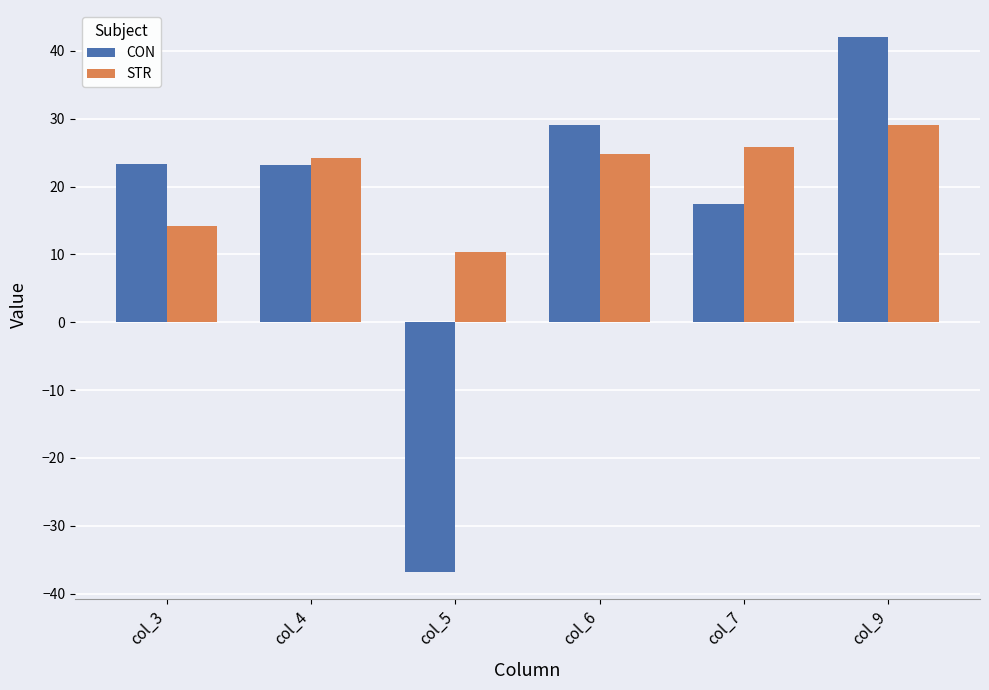

At which label does CON reach its minimum?

col_5